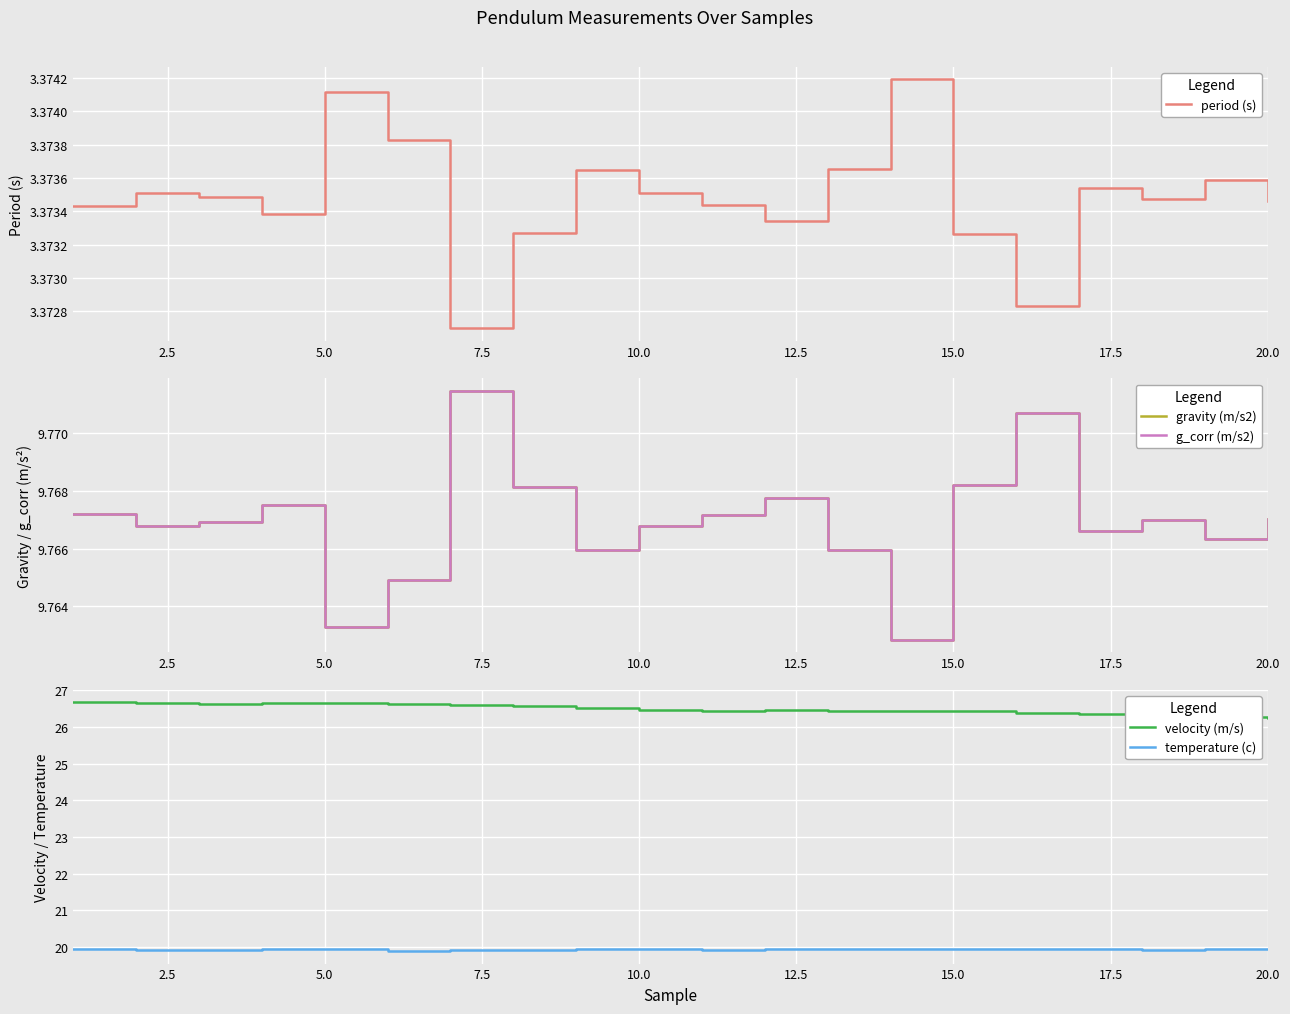

Is it true that velocity (m/s) equals 7.5 at 20.0?

False